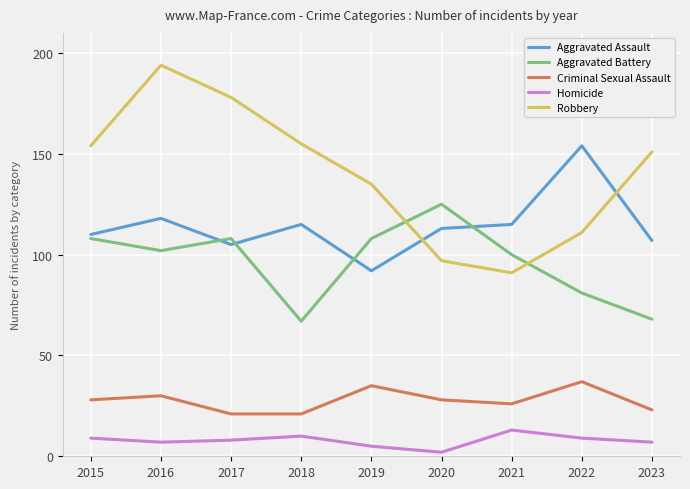

At 2015, list the series in order from largest to smallest.

Robbery, Aggravated Assault, Aggravated Battery, Criminal Sexual Assault, Homicide